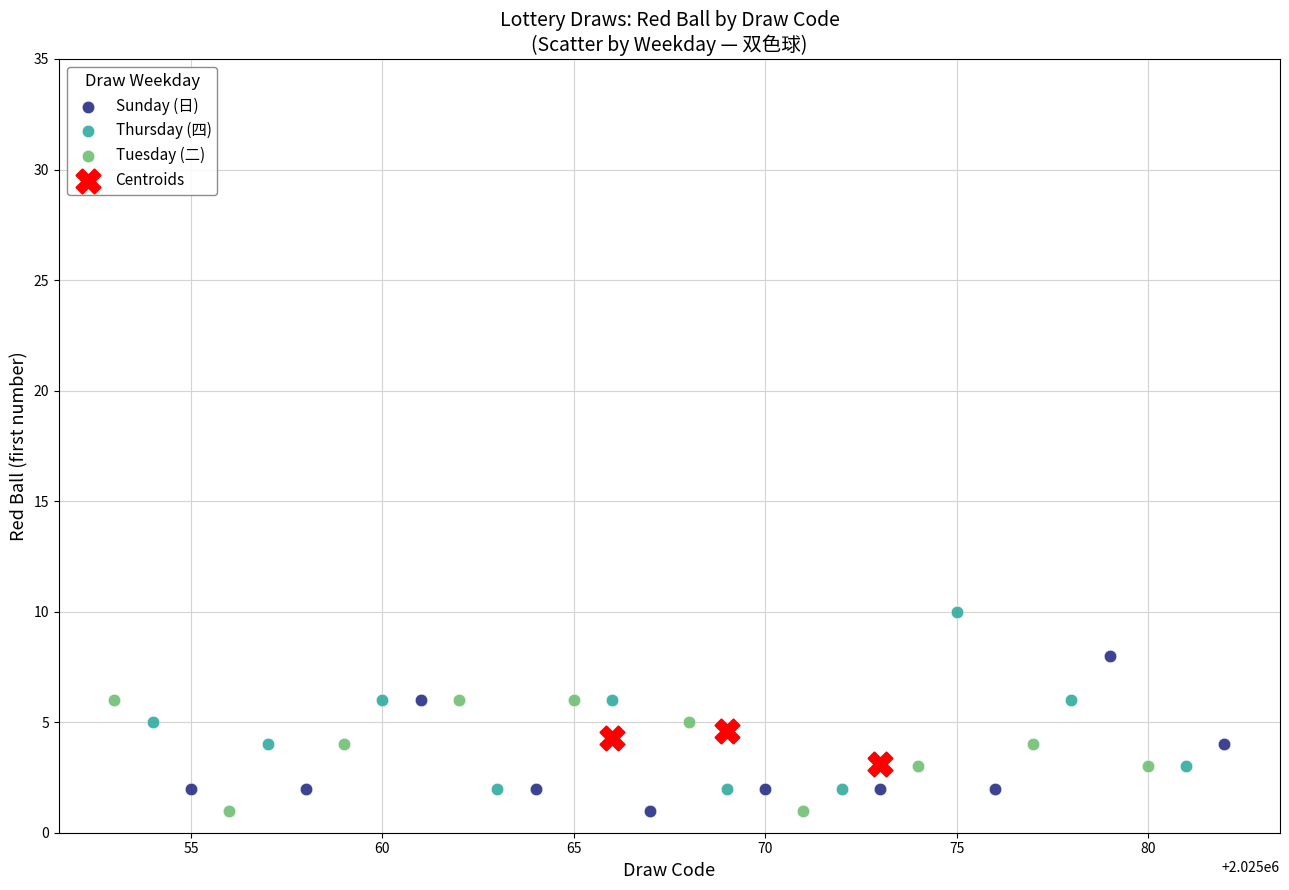

Which series has the widest spread of Y values?

Thursday (四)